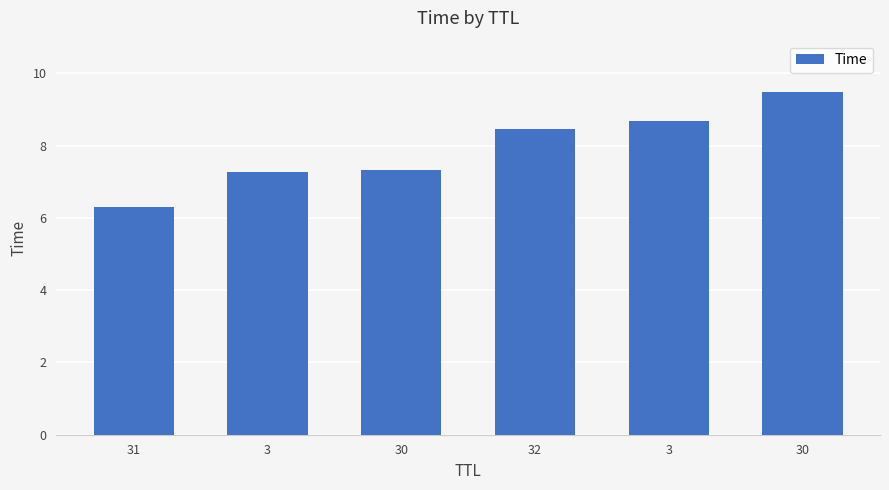

Are the bars horizontal?

No